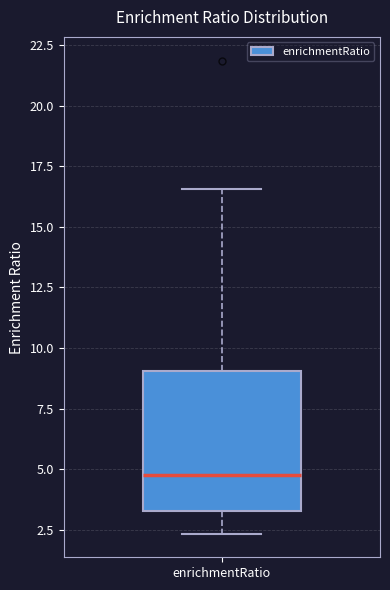

Where does the lower whisker of the box for enrichmentRatio end on the y-axis? The values are not printed on the chart, so give them approximately, as read against the axis.

2.5